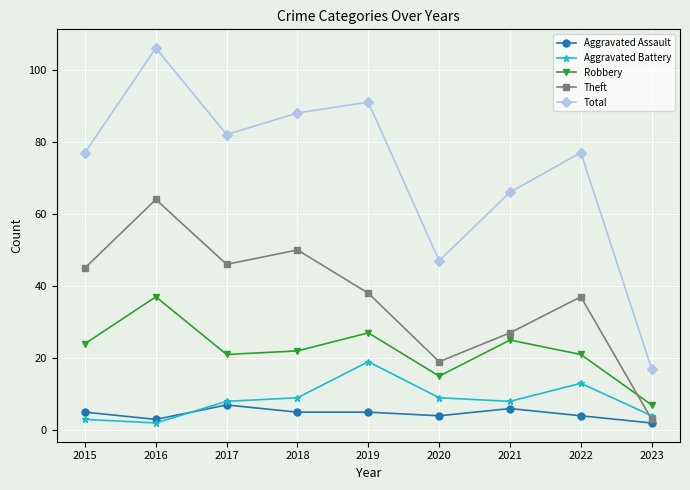

What are all the series names shown in the legend?

Aggravated Assault, Aggravated Battery, Robbery, Theft, Total